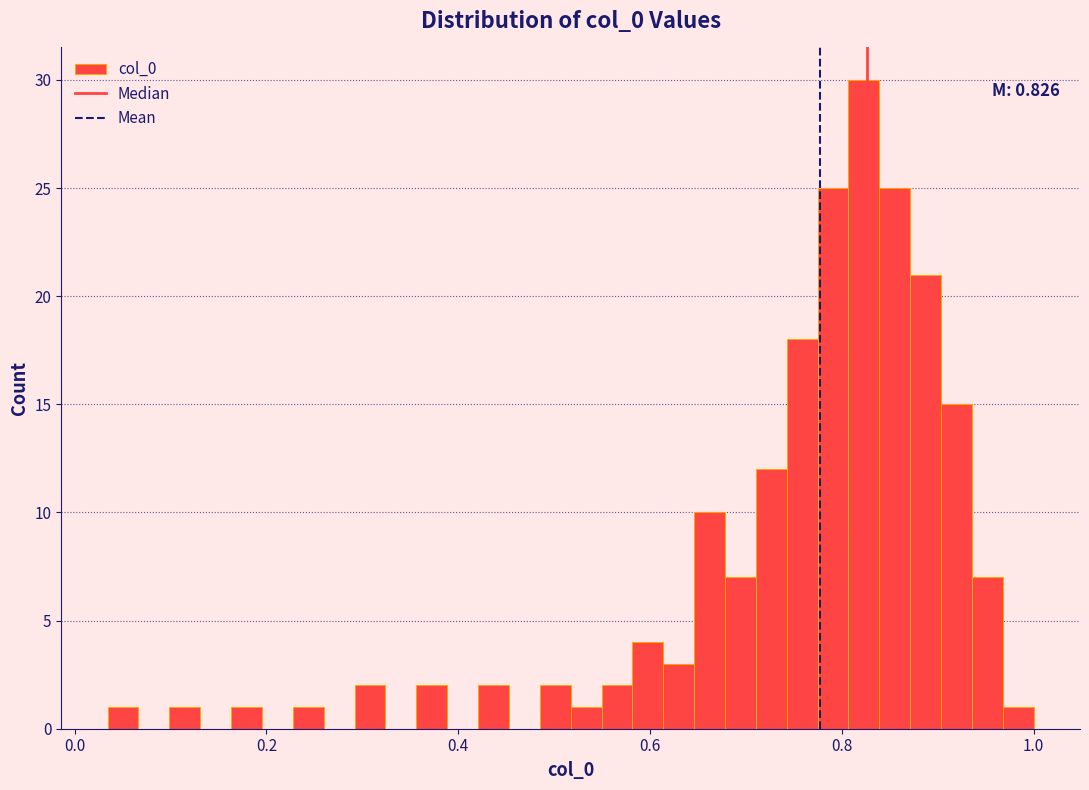

Read against the x-axis, roughly where is the centre of the tallest bar?

0.82